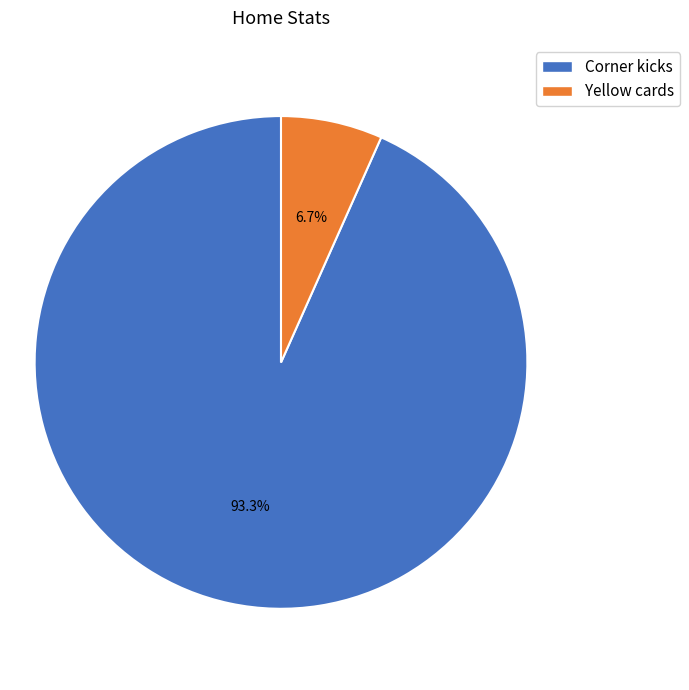

To the nearest percent, what portion does Corner kicks represent?

93%